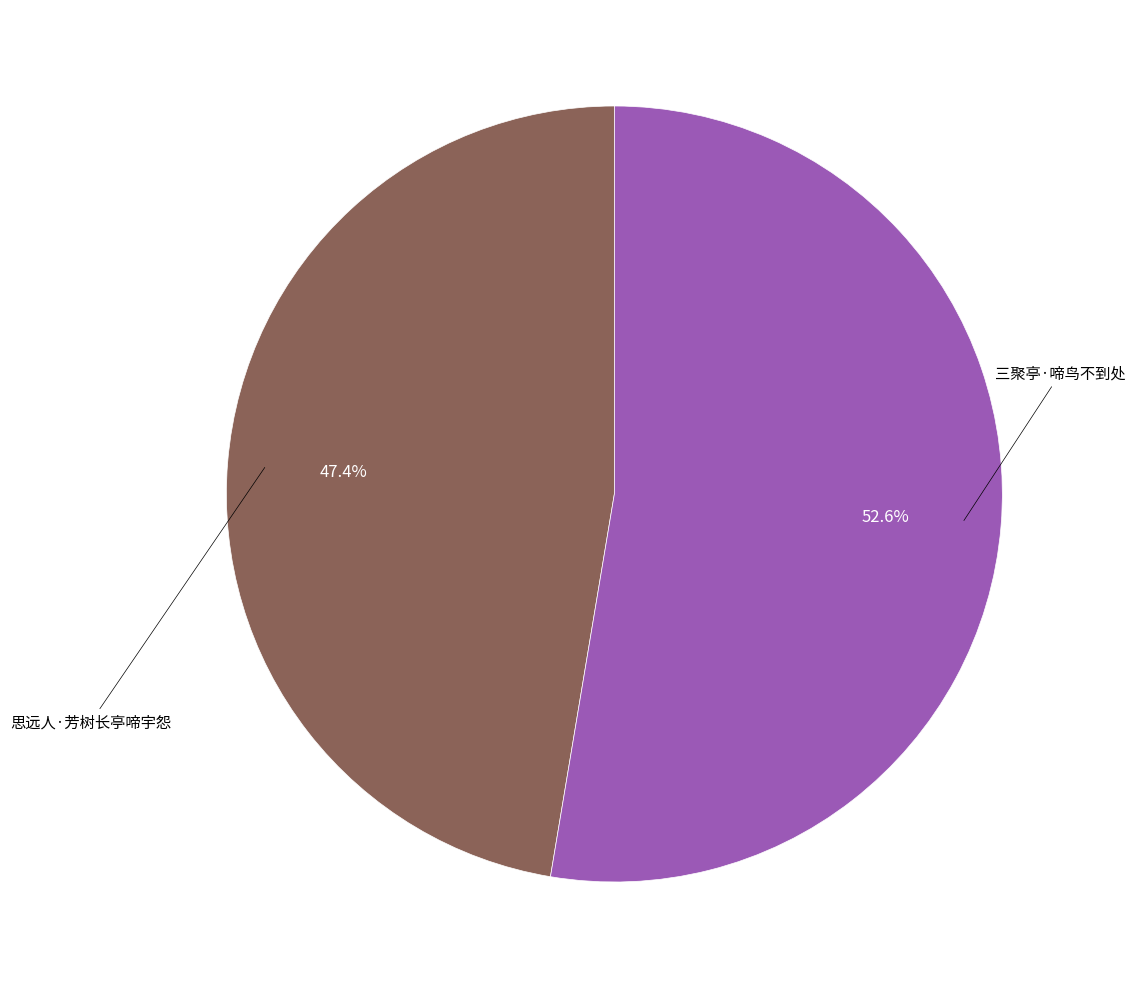

Is there a majority slice in this chart?

Yes